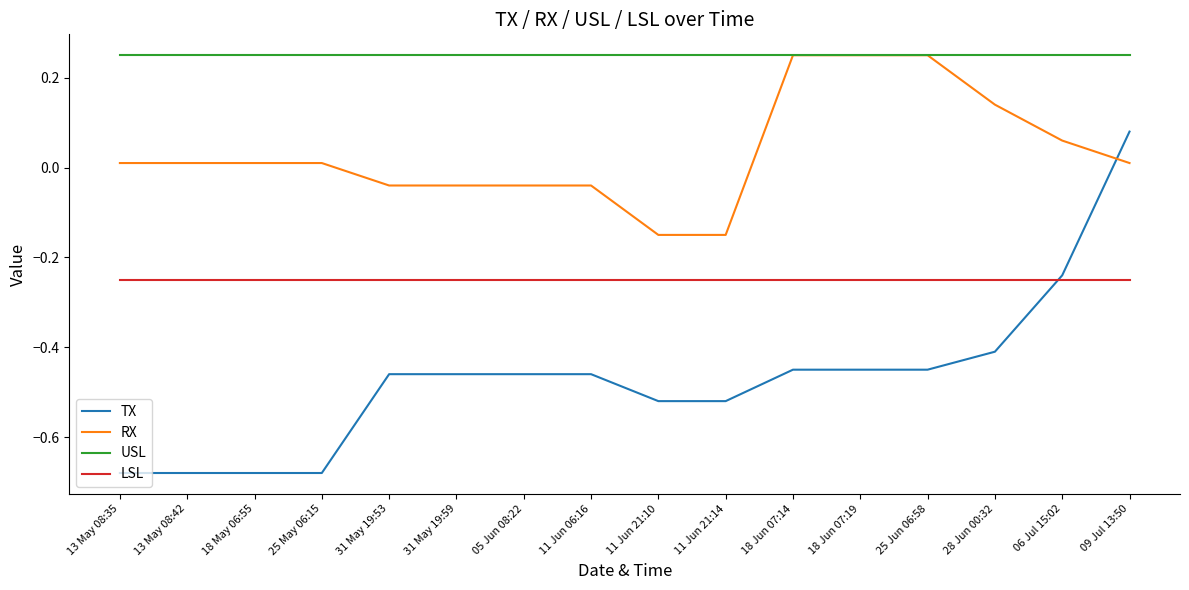

Is the value of LSL at 13 May 08:42 greater than the value of TX at 11 Jun 21:10?

Yes